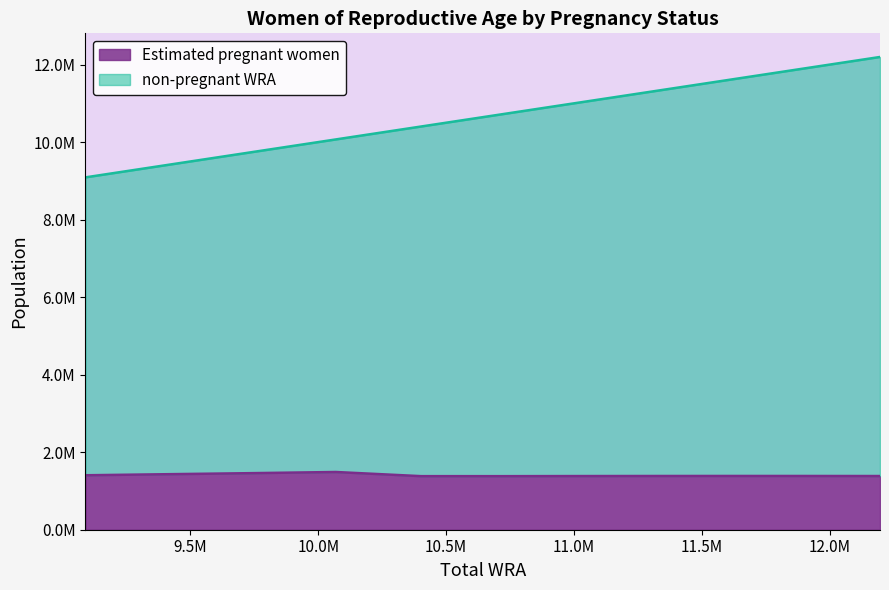

Reading left to right, transcribe all the data shown in this chart.

Estimated pregnant women: 9090000=1404983.2	9402000=1431468.5	9732000=1458690.7	10069000=1489073.2	10402000=1382112.2	10718000=1381711.9	11035000=1384533.0	11335000=1386305.2	11623000=1386999.6	11910000=1386619.6	12196000=1385109.4
non-pregnant WRA: 9090000=9090000.0	9402000=9402000.0	9732000=9732000.0	10069000=10069000.0	10402000=10402000.0	10718000=10718000.0	11035000=11035000.0	11335000=11335000.0	11623000=11623000.0	11910000=11910000.0	12196000=12196000.0